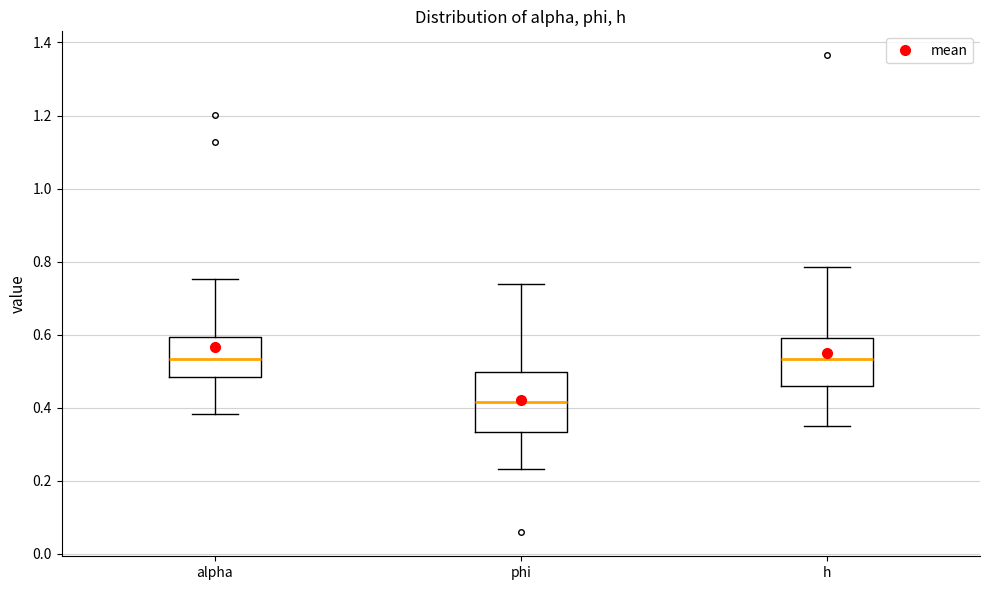

Which box has the lowest median line?

phi